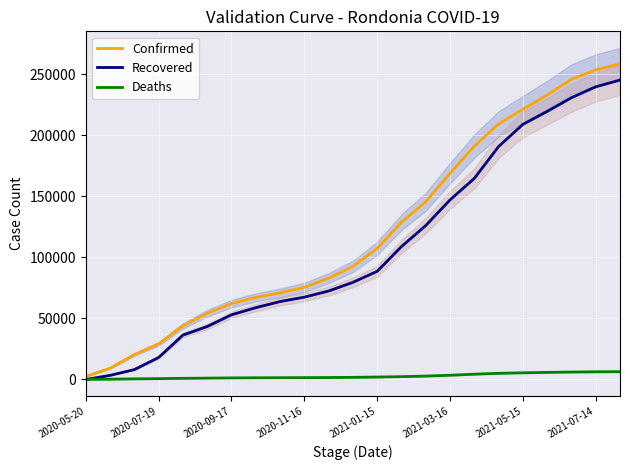

What is the average value of the Deaths series?

2719